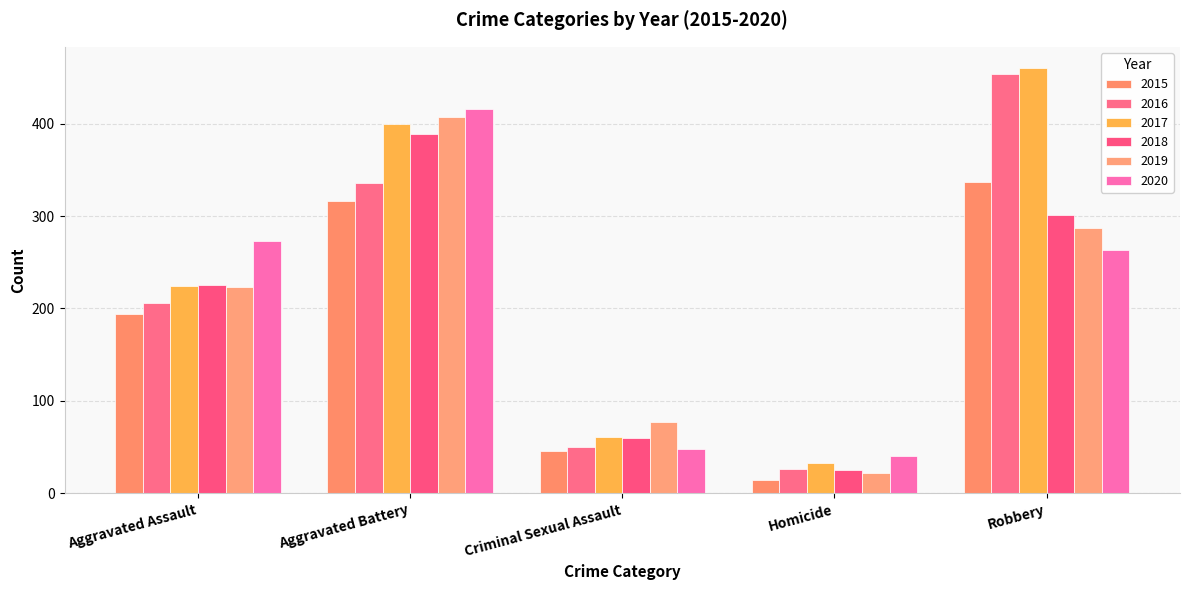

Rank the categories by 2015 value from lowest to highest.

Homicide, Criminal Sexual Assault, Aggravated Assault, Aggravated Battery, Robbery